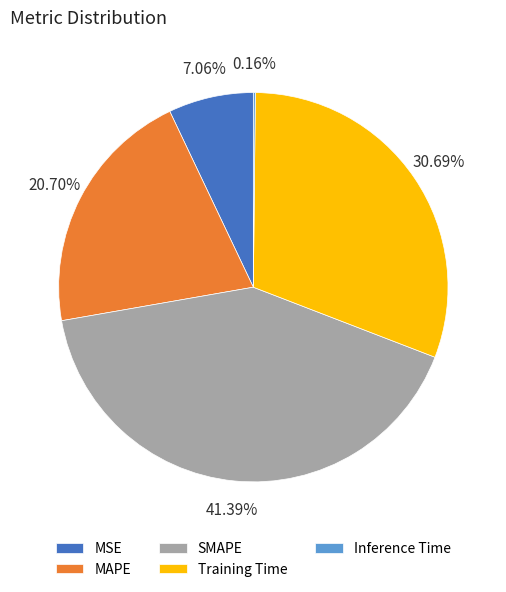

Which slice is the largest?

SMAPE